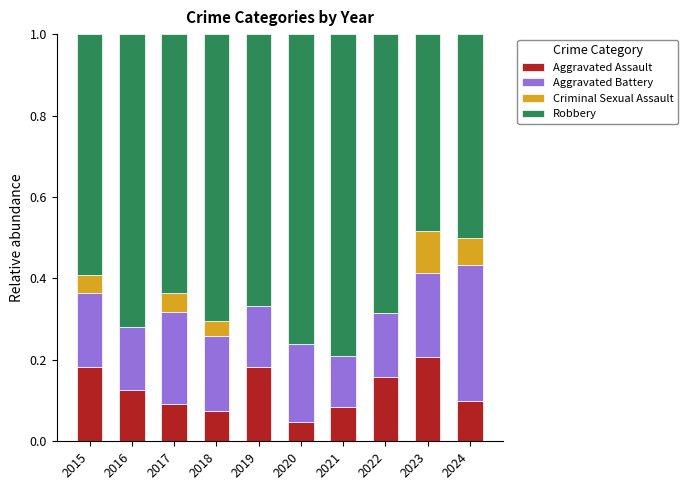

Are the bars horizontal?

No